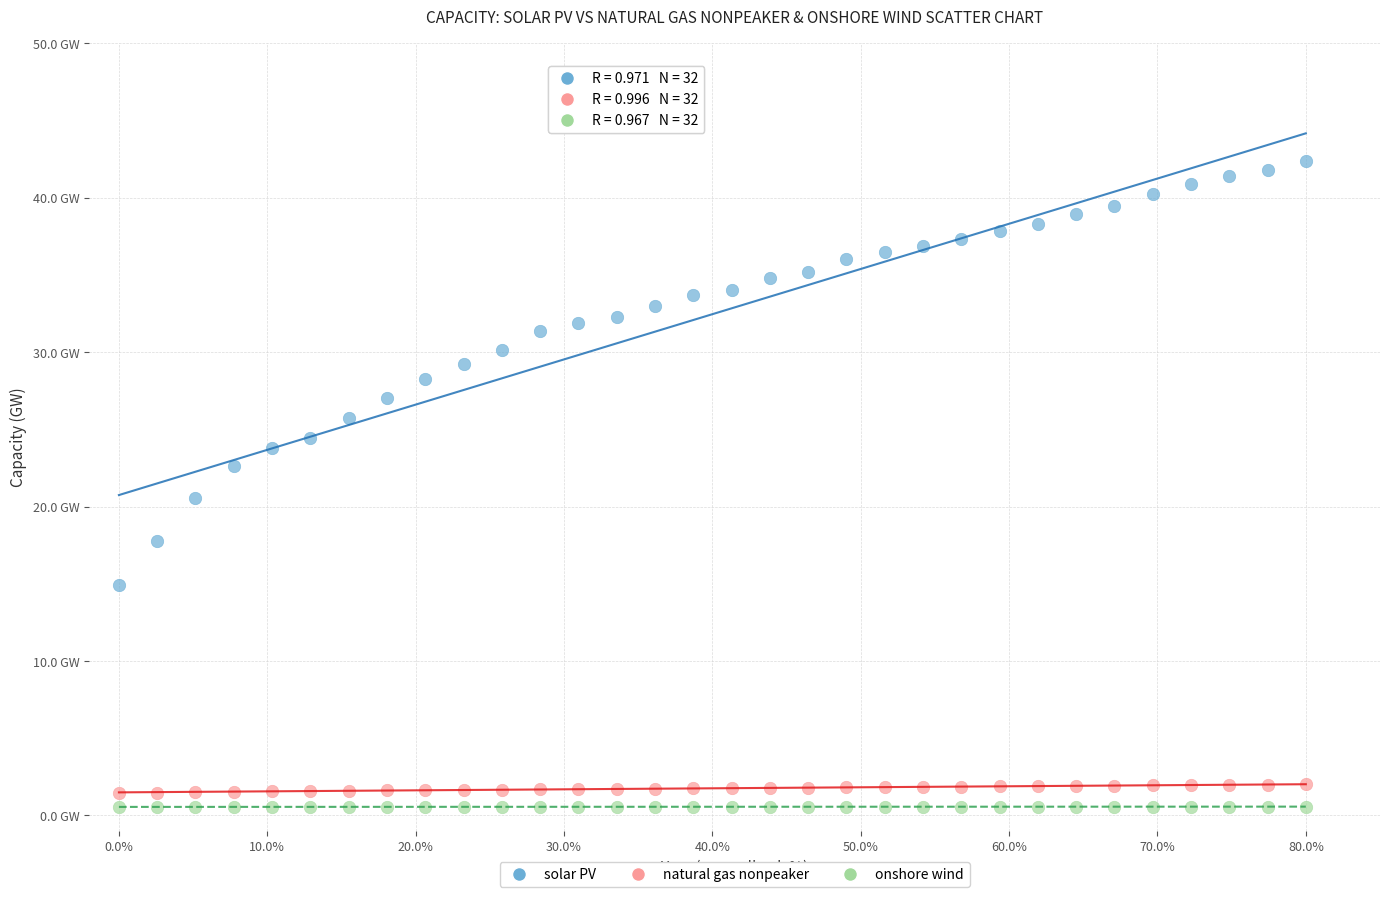

What are all the series names shown in the legend?

solar PV, natural gas nonpeaker, onshore wind